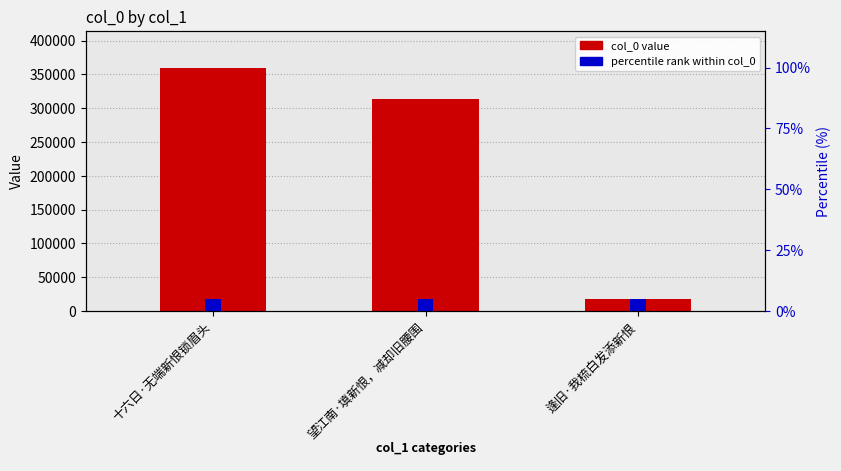

What is the label of the 1st bar from the left?

十六日·无端新恨锁眉头